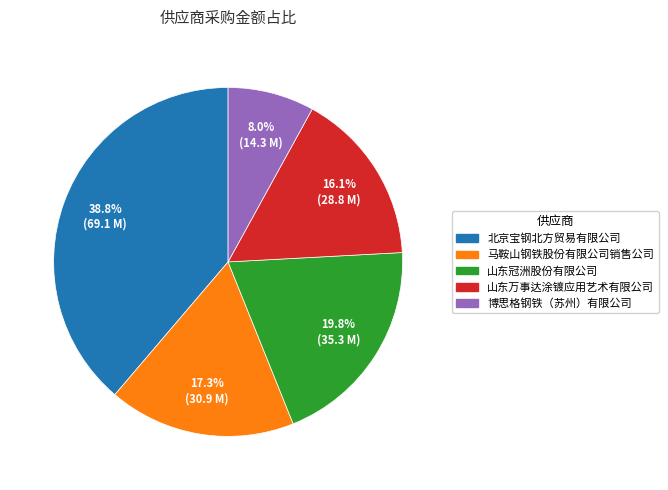

True or false: 马鞍山钢铁股份有限公司销售公司 accounts for 10% of the total.

False